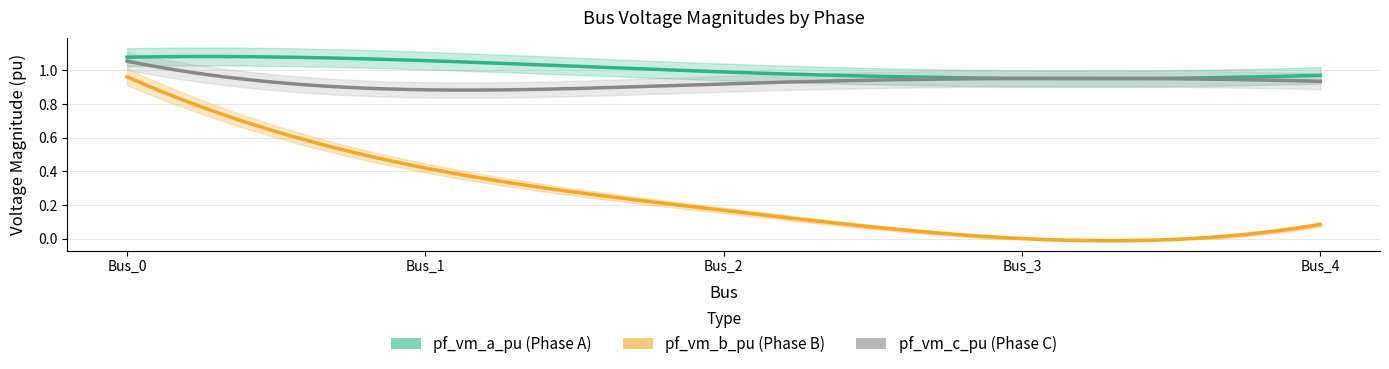

Reading left to right, what are all the values shown in this chart?

pf_vm_a_pu: Bus_0=1.1	Bus_1=1.1	Bus_2=1.0	Bus_3=1.0	Bus_4=1.0
pf_vm_b_pu: Bus_0=1.0	Bus_1=0.4	Bus_2=0.2	Bus_3=0.0	Bus_4=0.1
pf_vm_c_pu: Bus_0=1.1	Bus_1=0.9	Bus_2=0.9	Bus_3=1.0	Bus_4=0.9